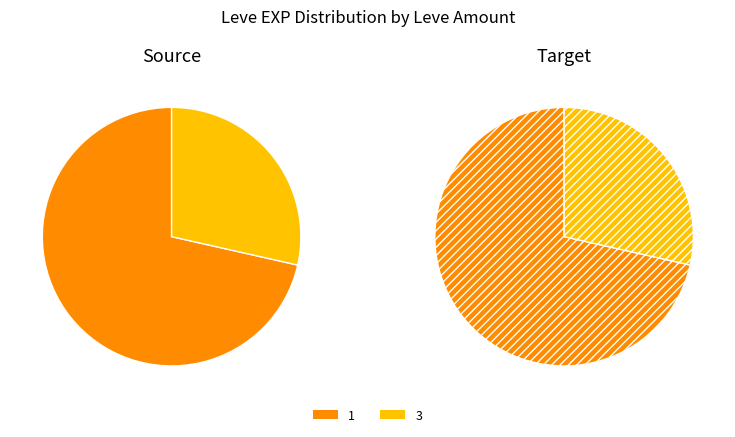

Is the sum of 30 and 10 greater than half?

No